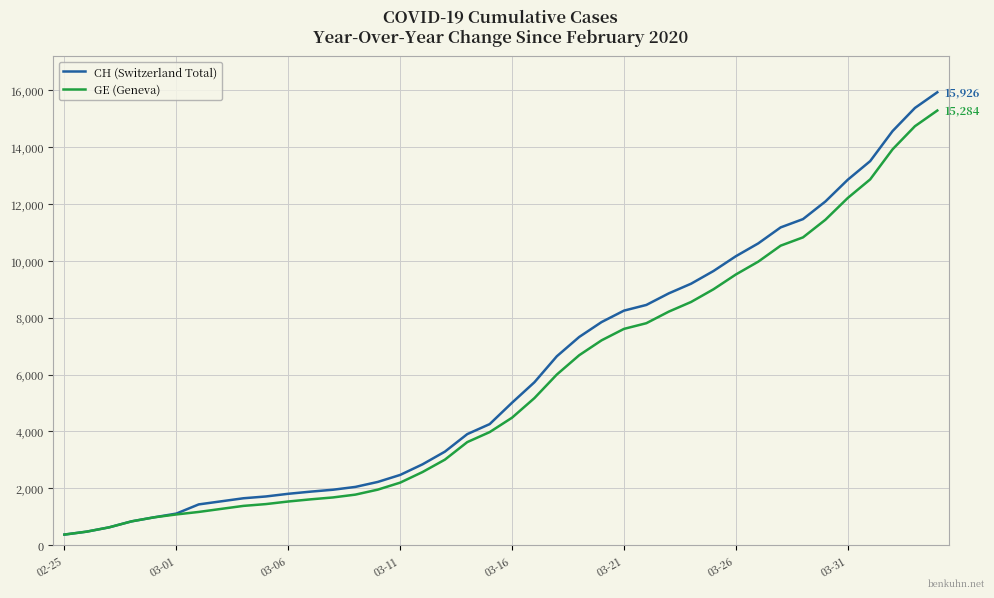

What is the sum of all CH (Switzerland Total) values?

242133